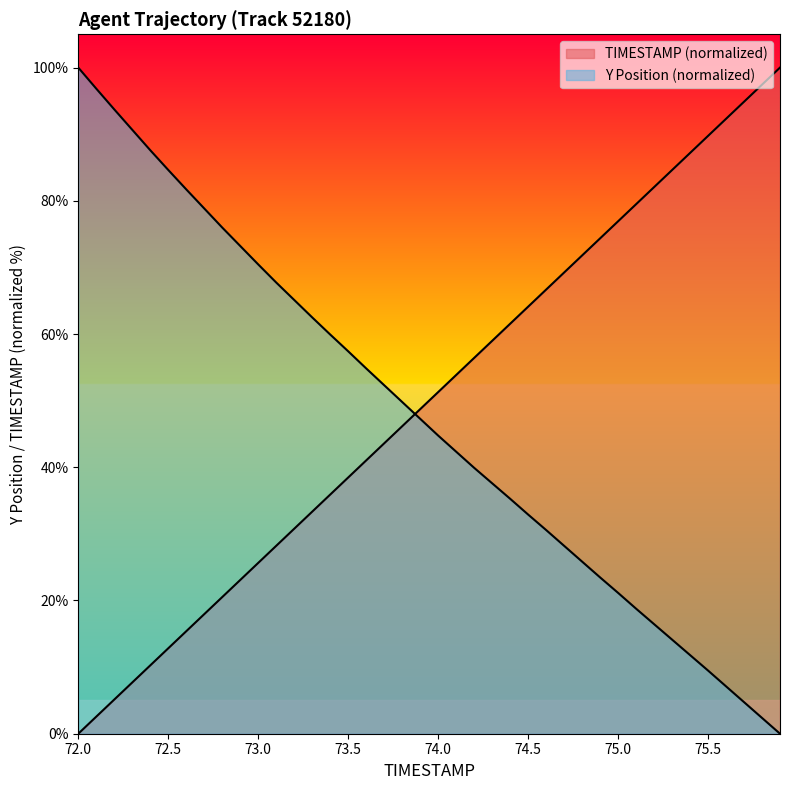

True or false: TIMESTAMP has a value of 30.6 at 72.8.

False